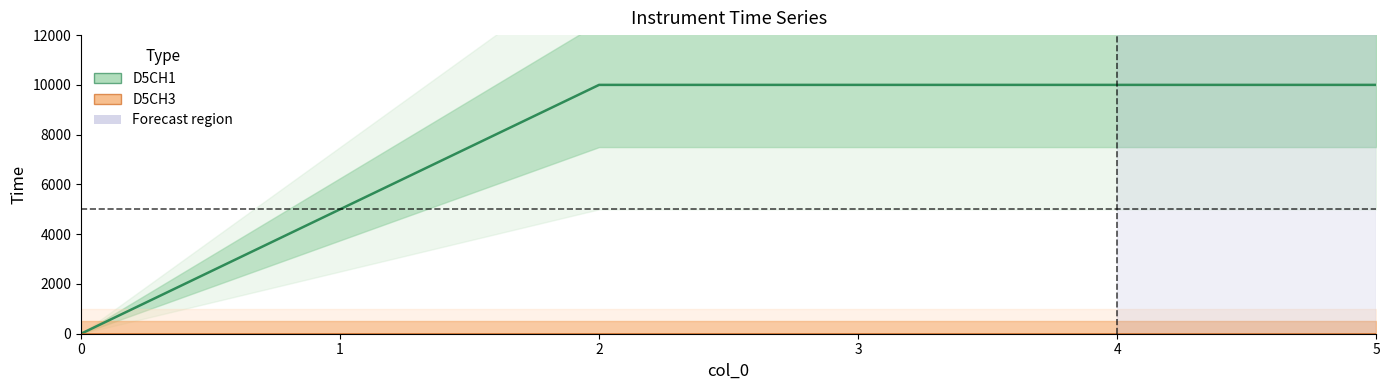

Does the chart display data point markers on the line(s)?

No